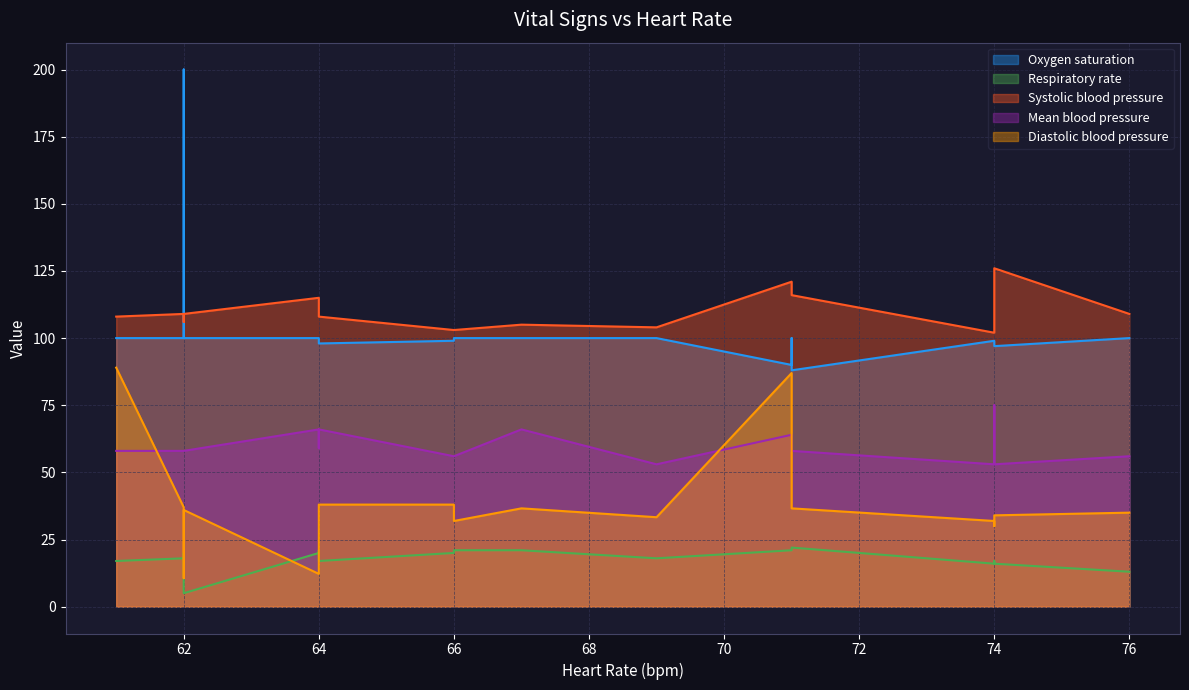

The Oxygen saturation series shows 163.6 at 7. True or false?

False